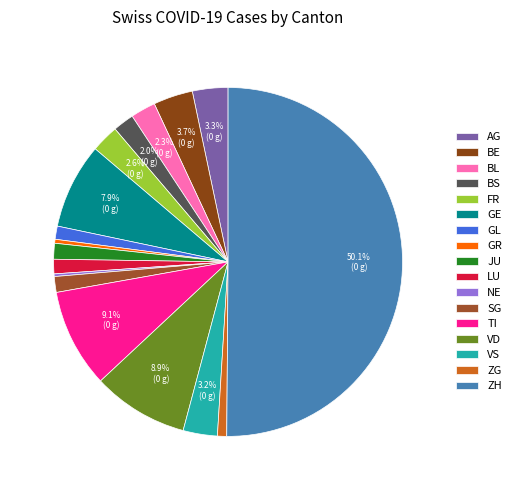

Count the number of slices in the pie.

17